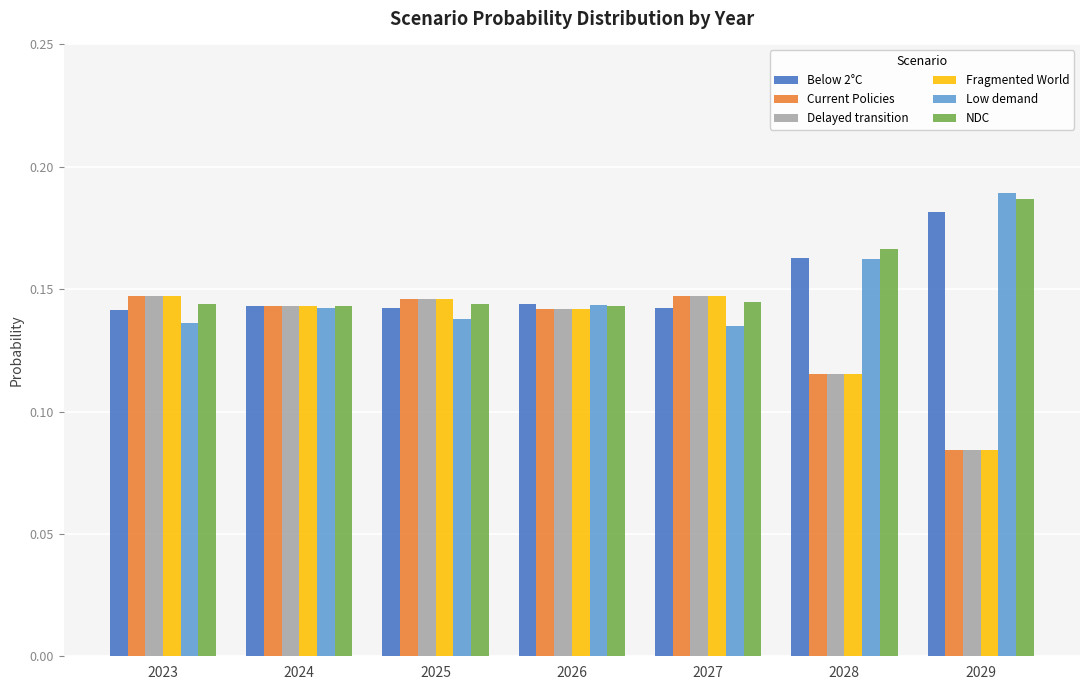

What is the total value across all series at 2028?

0.8